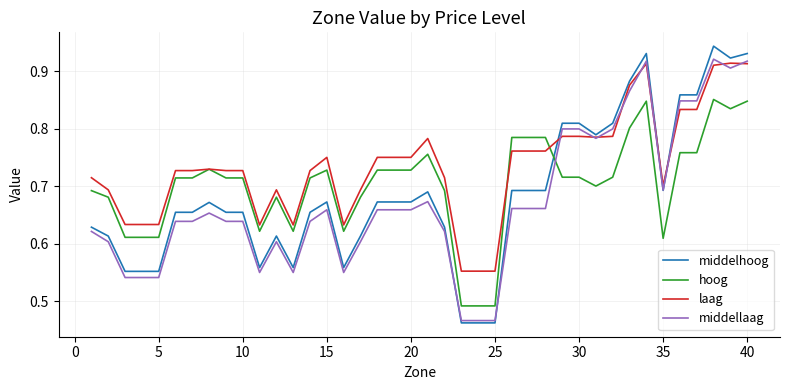

Which series has the largest total across all categories?

laag